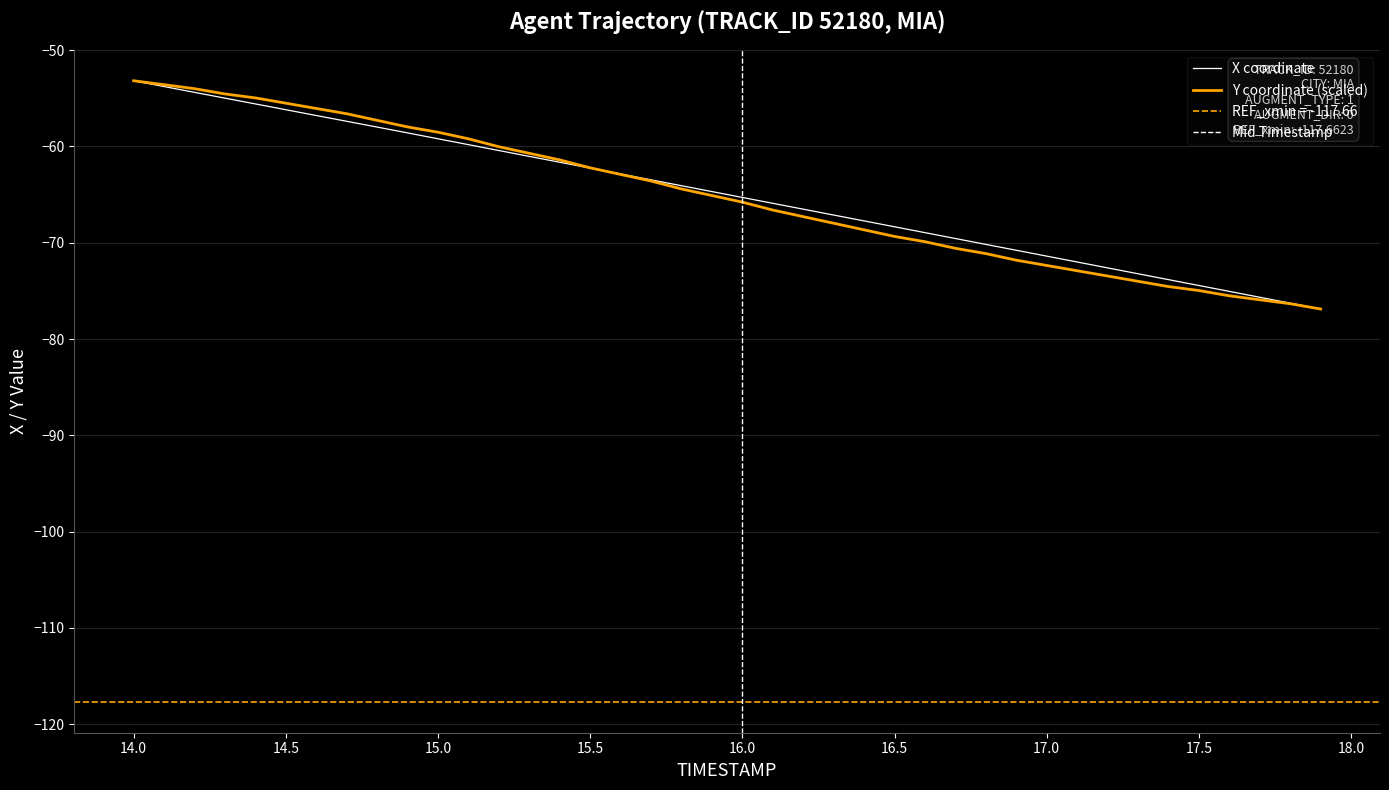

How many times do Y and X cross each other?

1